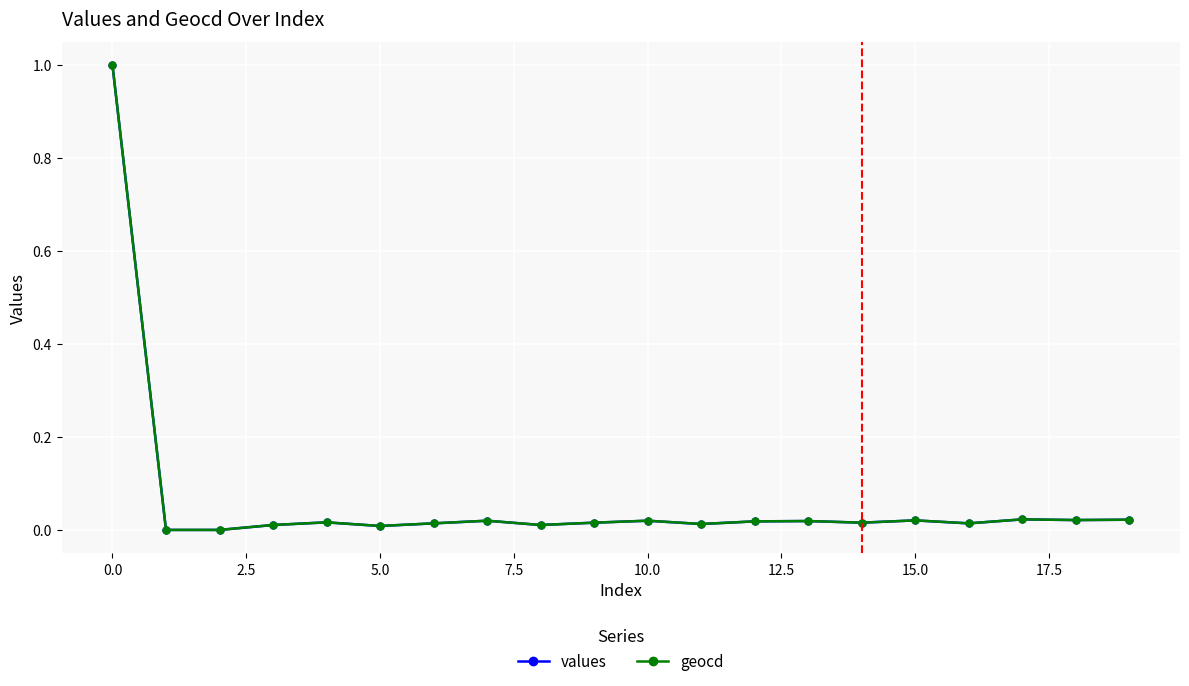

True or false: values has more than 1 points higher than both neighbors.

True